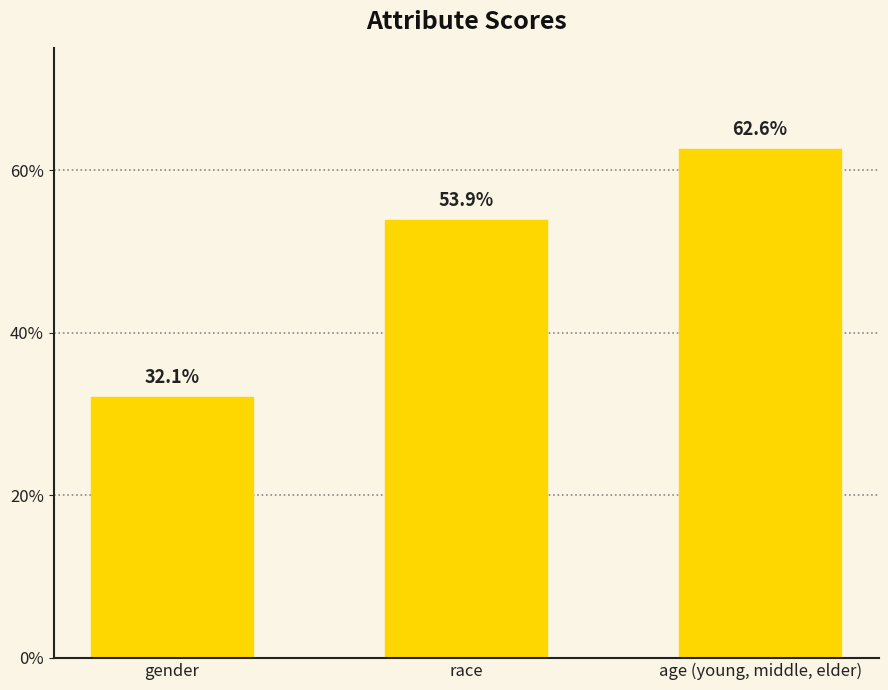

Which has a higher value, age (young, middle, elder) or gender?

age (young, middle, elder)